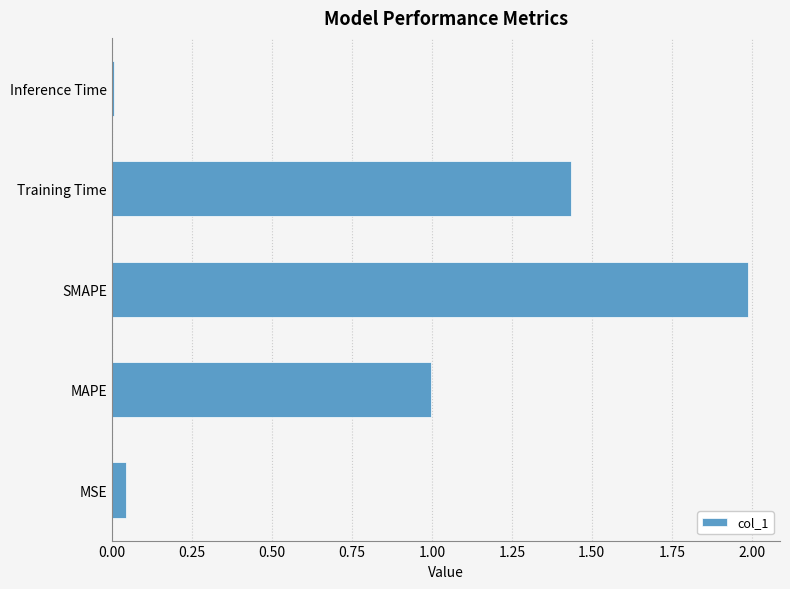

What is the change in value from MAPE to Training Time?

+0.4